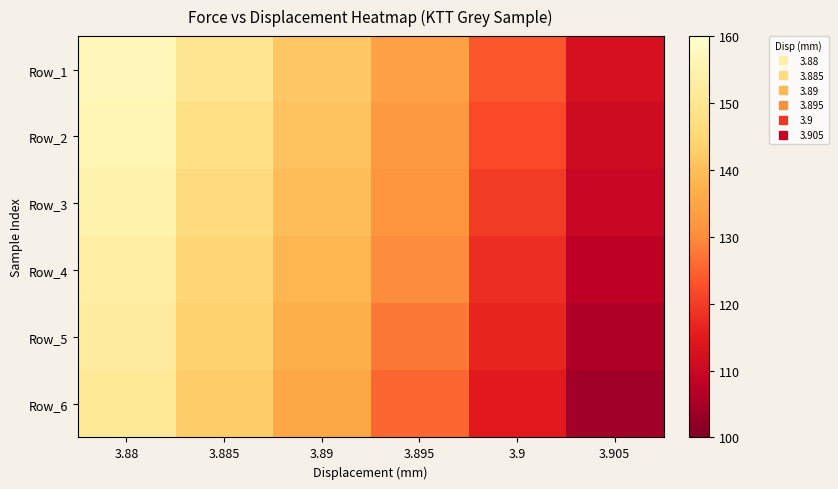

What is the total value across all series at 3.905?

651.4